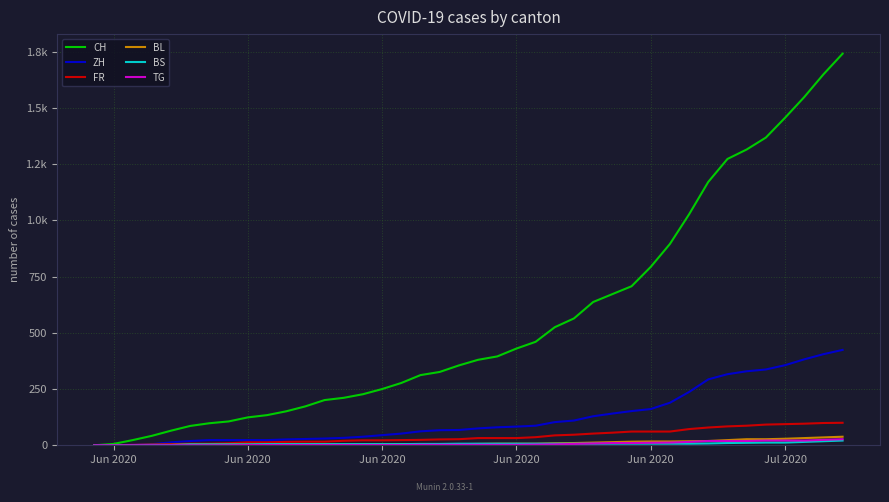

Is this an area chart (filled region under the line)?

No